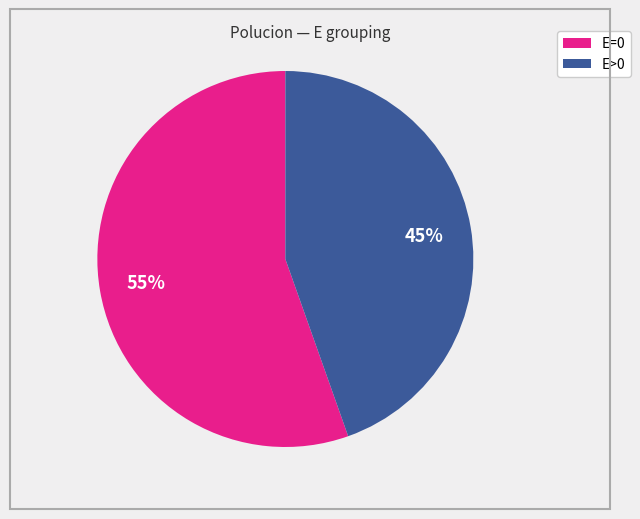

To the nearest percent, what is the average slice percentage?

50%